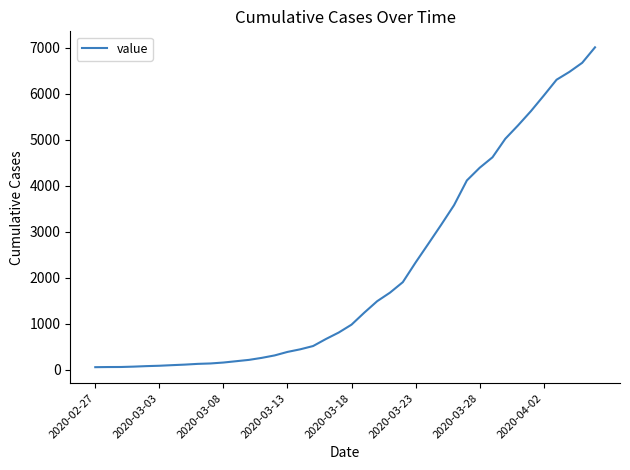

What is the difference between the maximum and minimum values?

6961